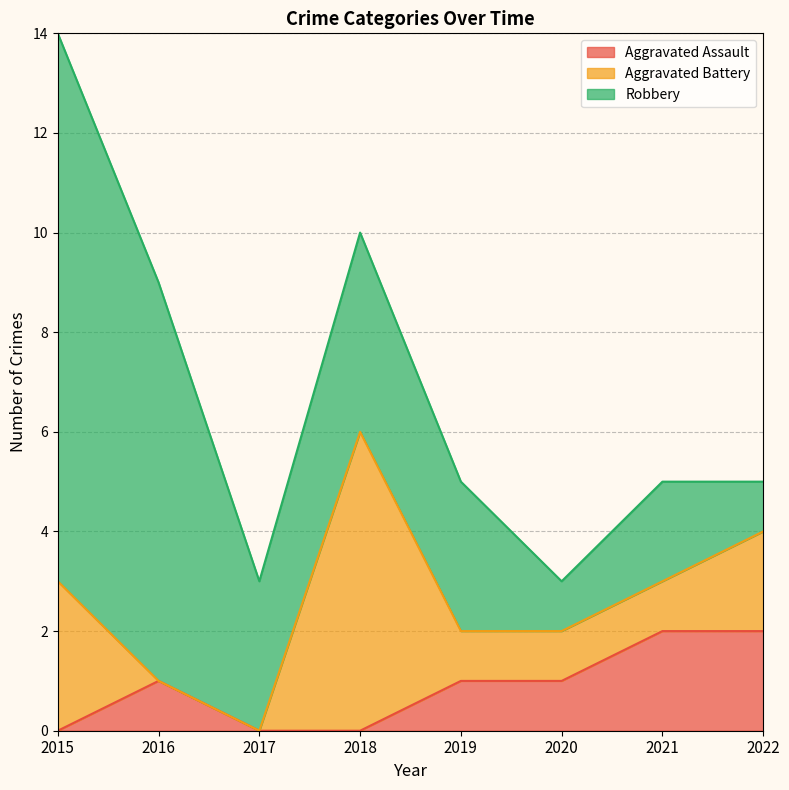

How many values in the Aggravated Battery series are below 1?

2